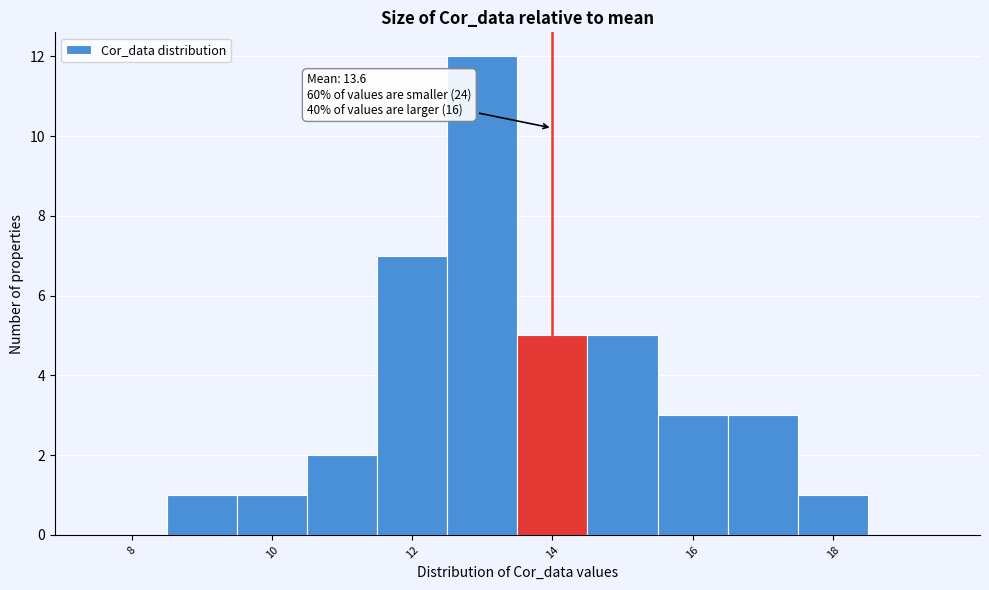

Which range on the x-axis has the tallest bar?

12.5 to 13.5